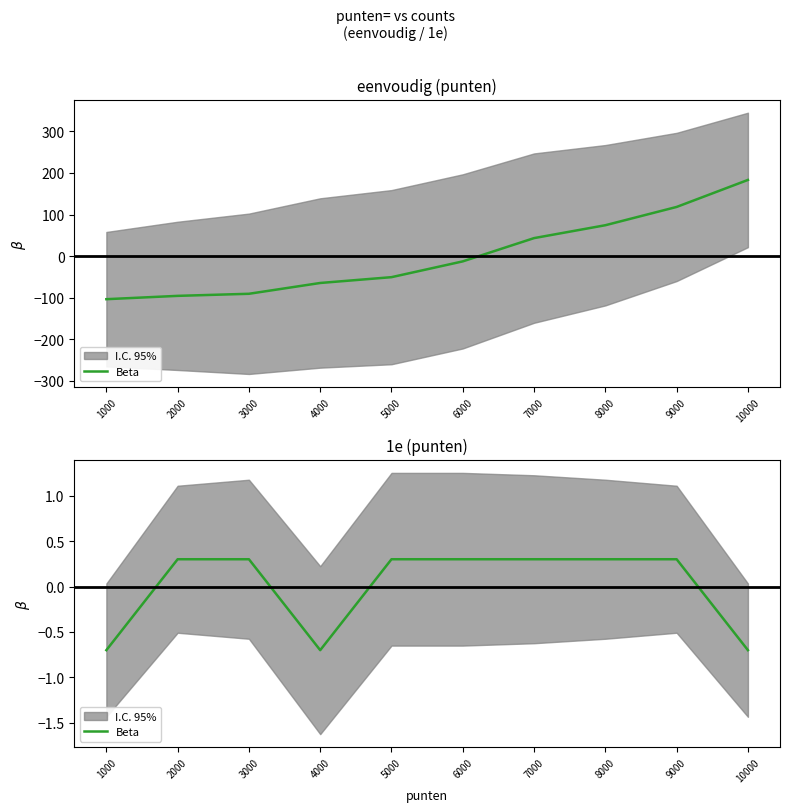

How many points are lower than both their immediate neighbors (excluding endpoints)?

1